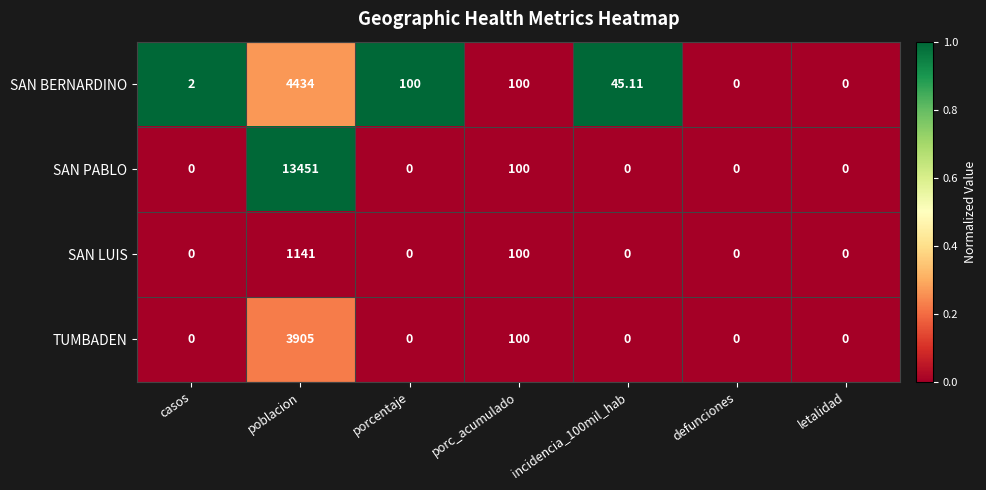

Where is SAN PABLO nearest to the value 6725?

porc_acumulado